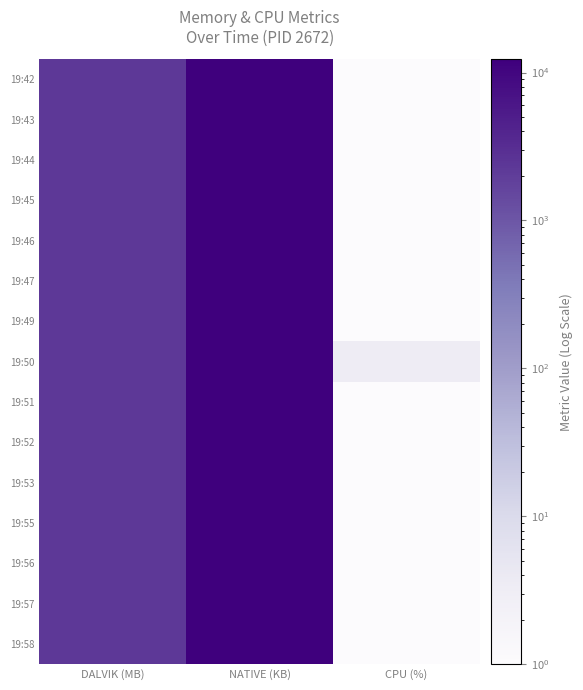

Which has a higher value, NATIVE (KB) or DALVIK (MB)?

NATIVE (KB)